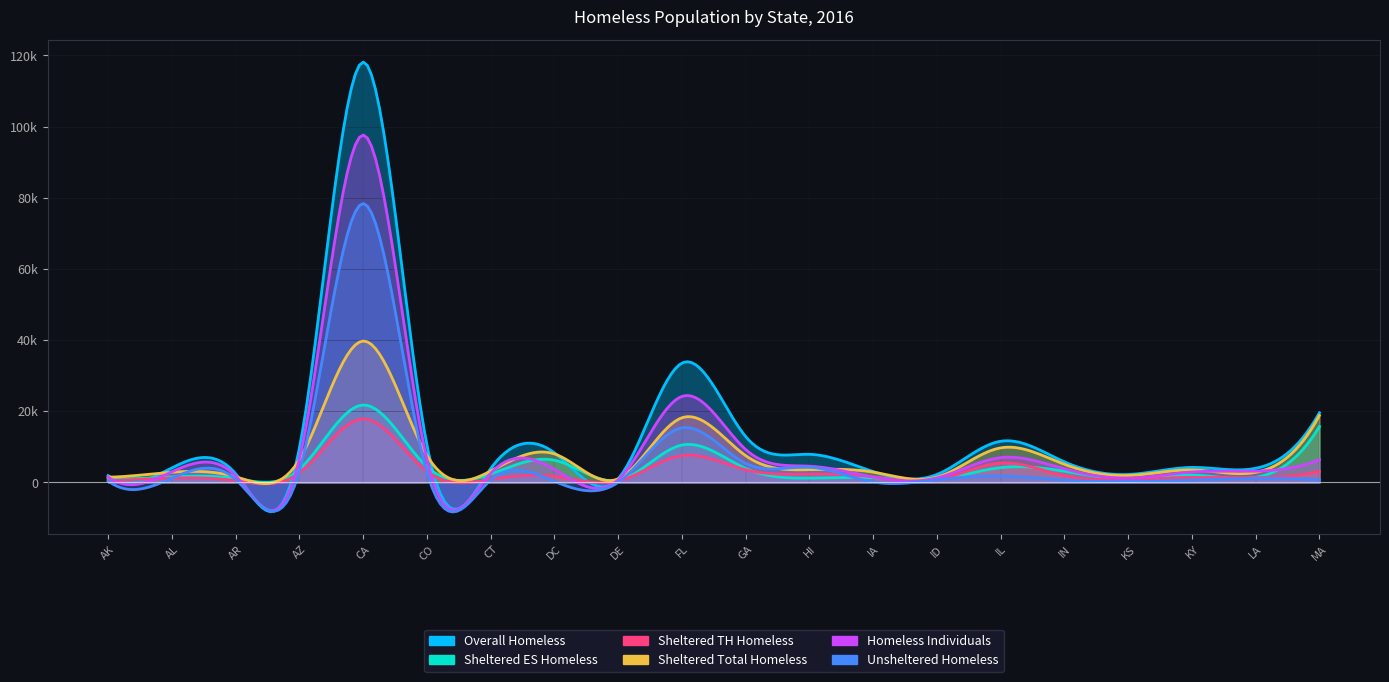

At how many categories does at least one series exceed 1772?

19